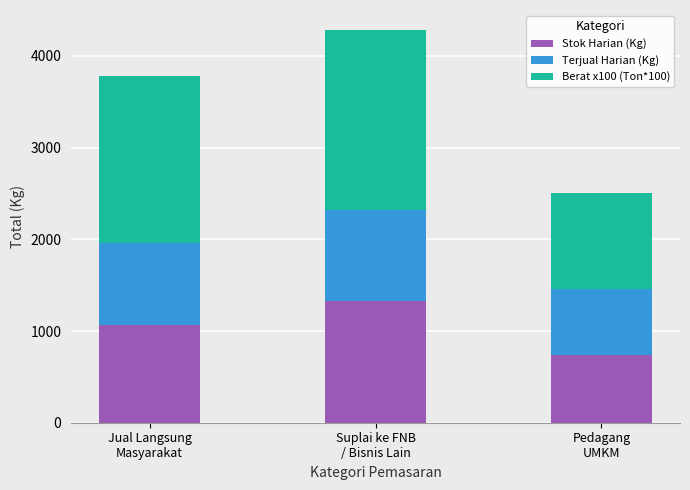

What is the sum of all Stok Harian (Kg) values?

3136